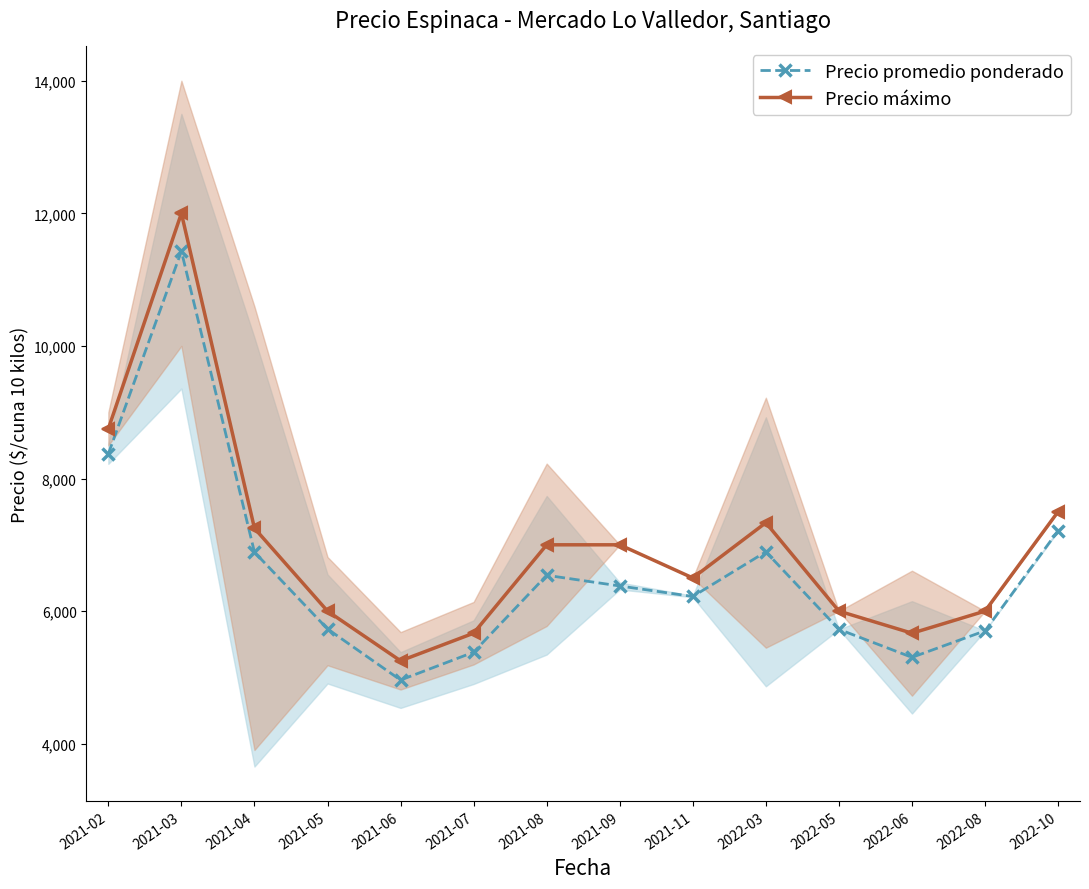

Which series has the largest range (max minus min)?

Precio máximo